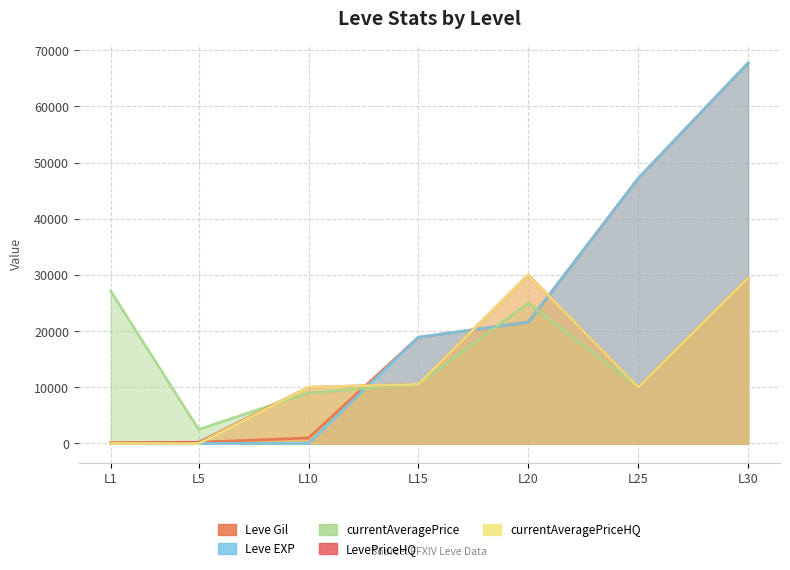

Between which two adjacent categories do Leve EXP and currentAveragePrice first intersect?

L10 and L15